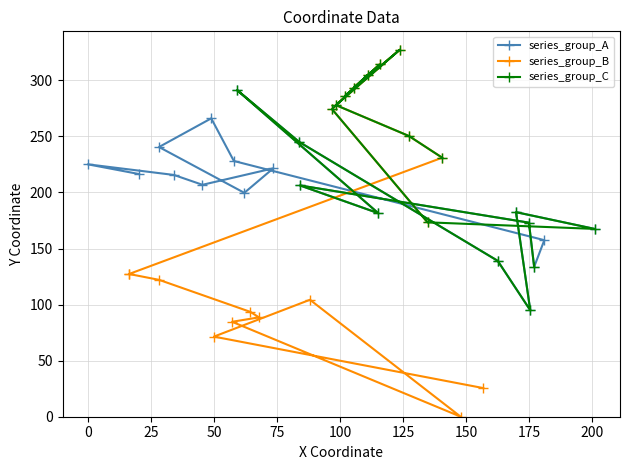

Does the chart display data point markers on the line(s)?

Yes